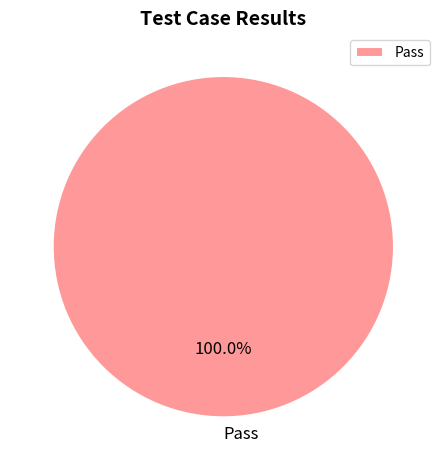

How many slices are in this pie chart?

1